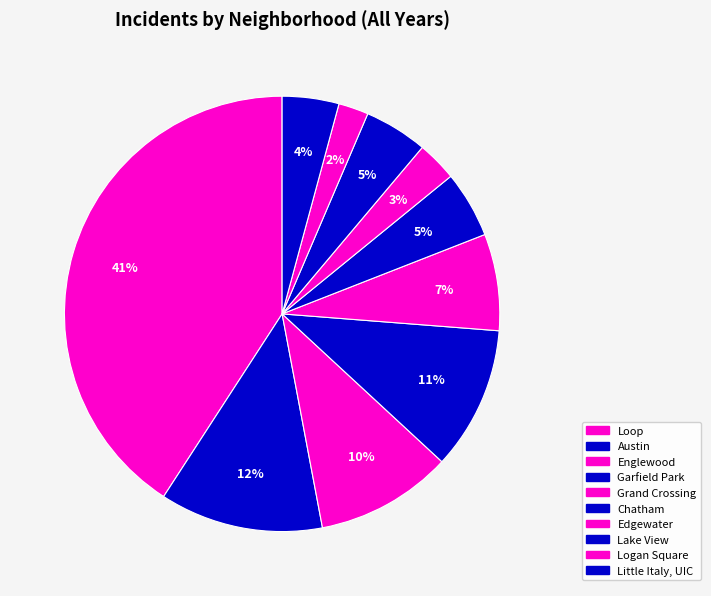

How many slices are in this pie chart?

10